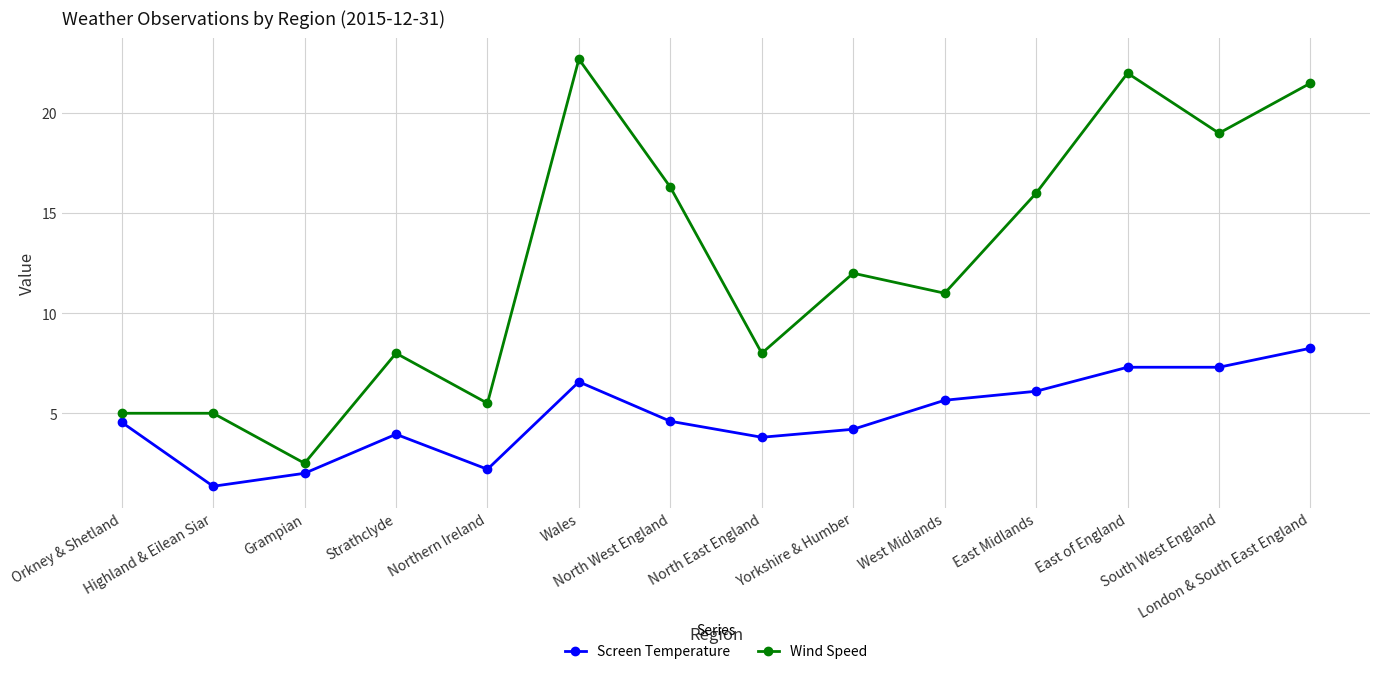

Which series has the largest range (max minus min)?

Wind Speed